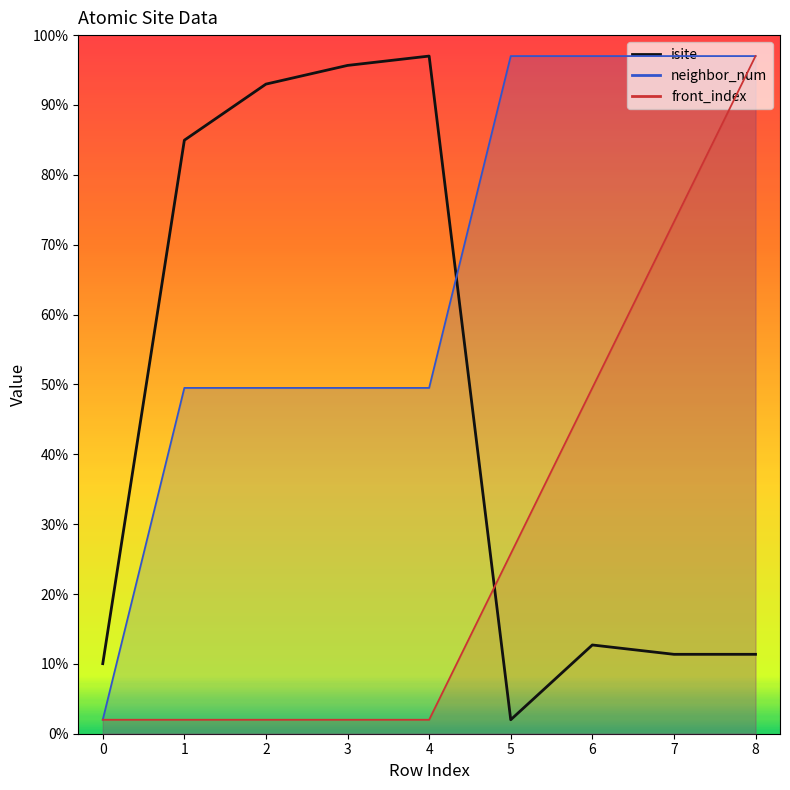

Which label corresponds to the largest value in the chart?

4